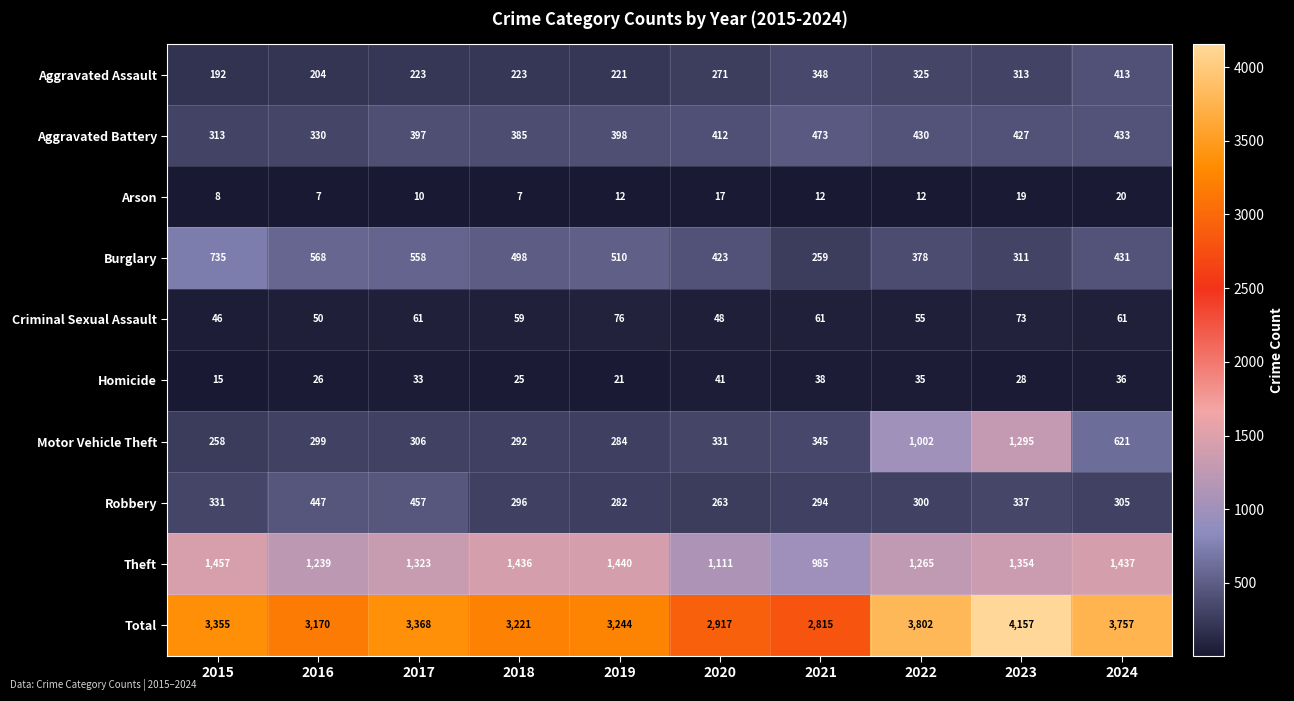

What is the spread (max minus min) of values at 2015?

3347